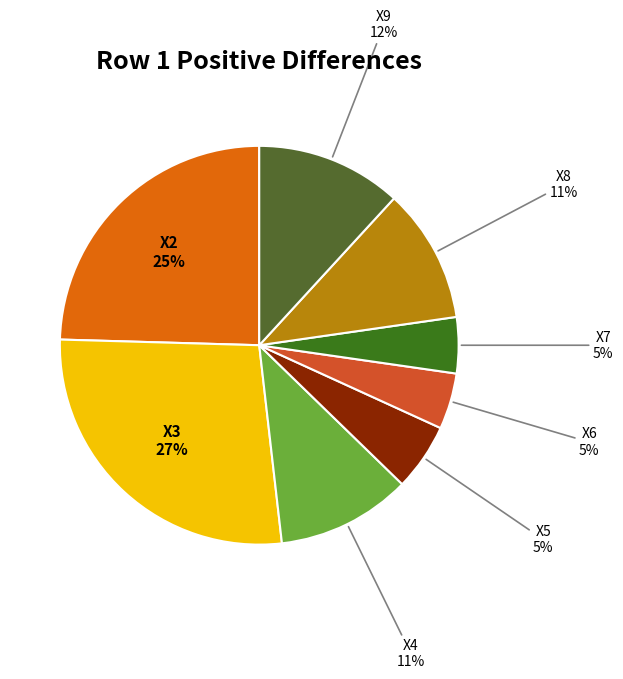

Rank the categories by value from lowest to highest.

X6, X7, X5, X4, X8, X9, X2, X3